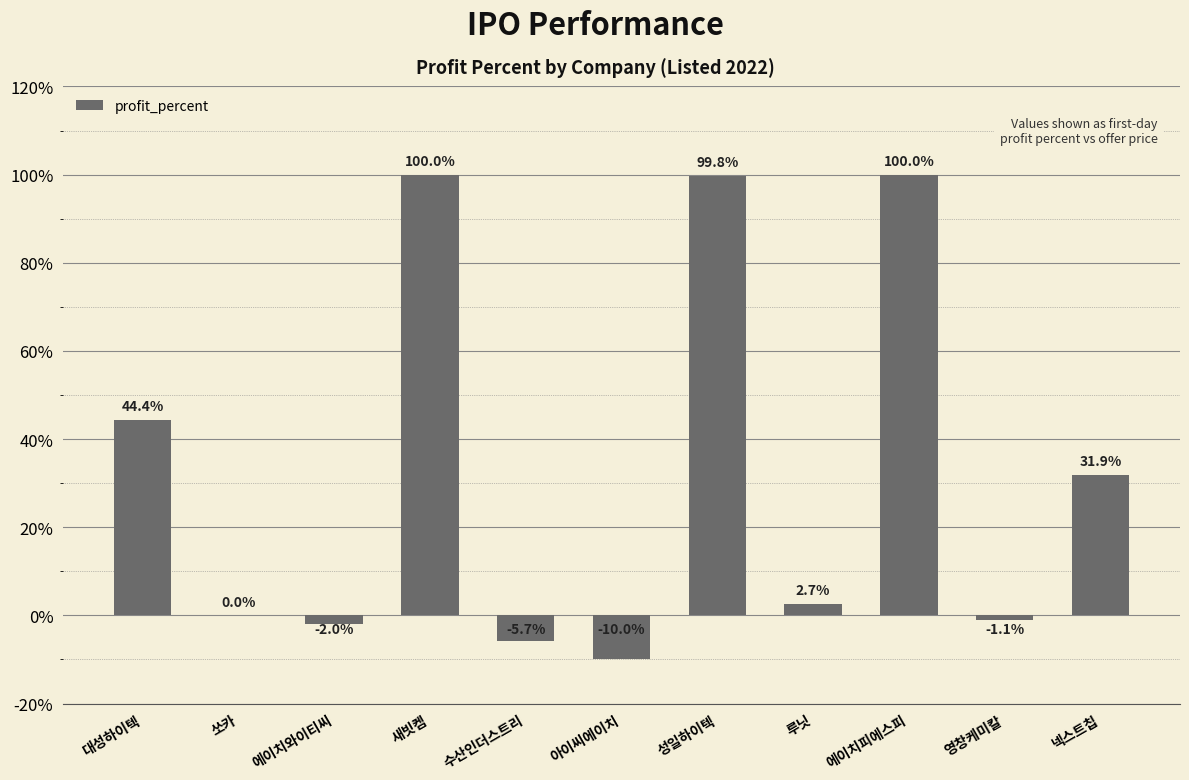

What is the greatest value displayed?

100.0